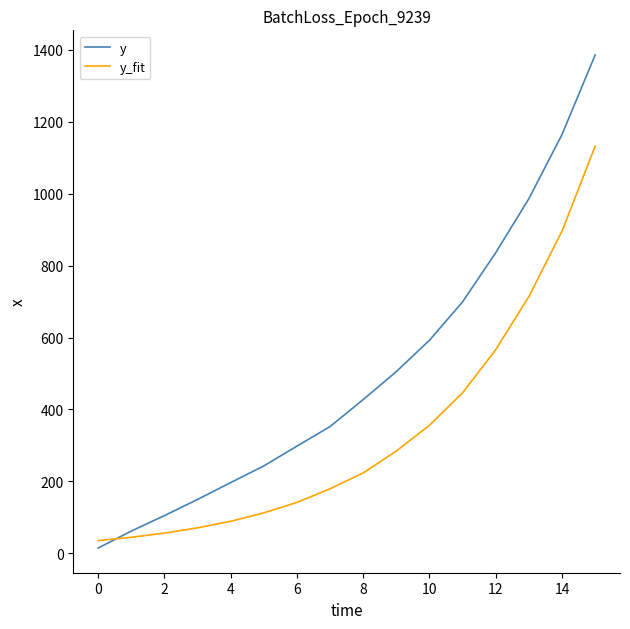

Which series has the largest total across all categories?

y